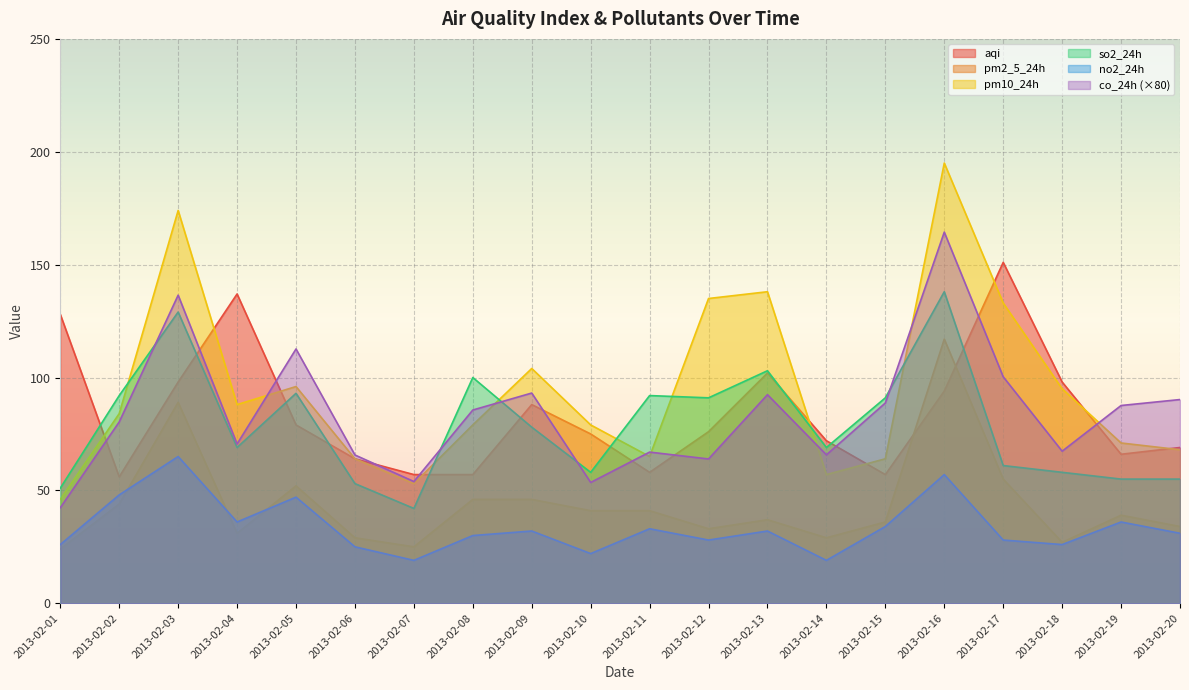

Which has a higher value, 2013-02-12 or 2013-02-02?

2013-02-12